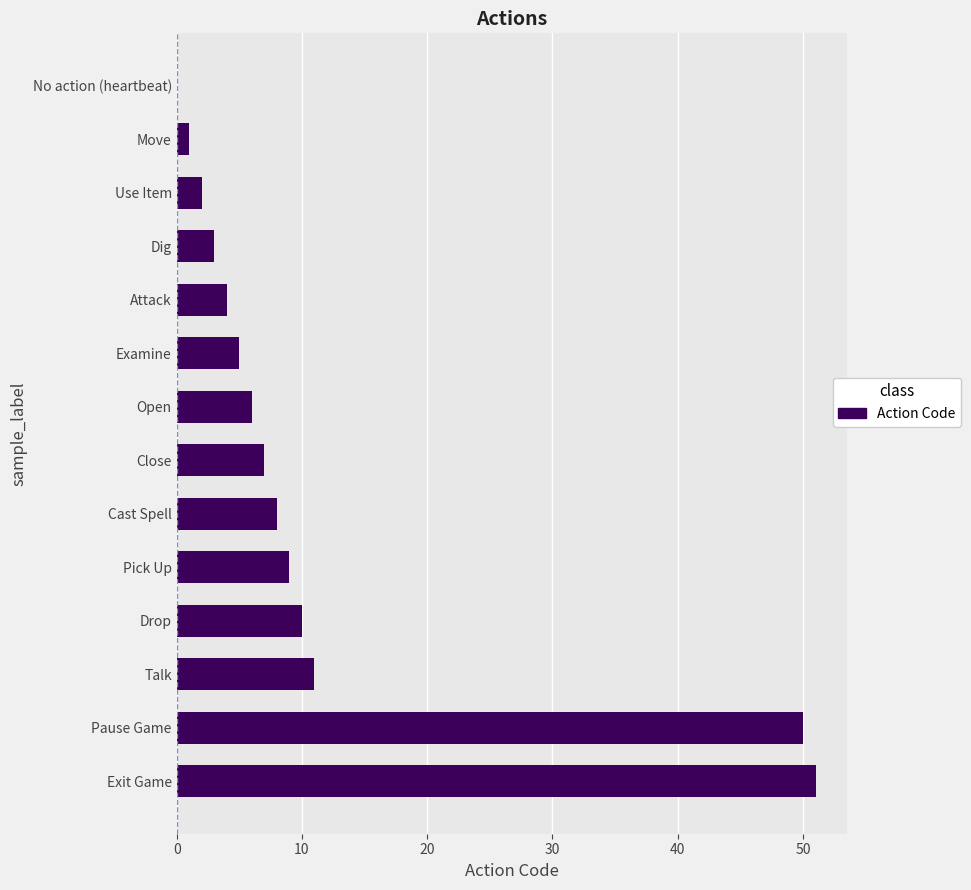

What is the change in value from Examine to Close?

+2